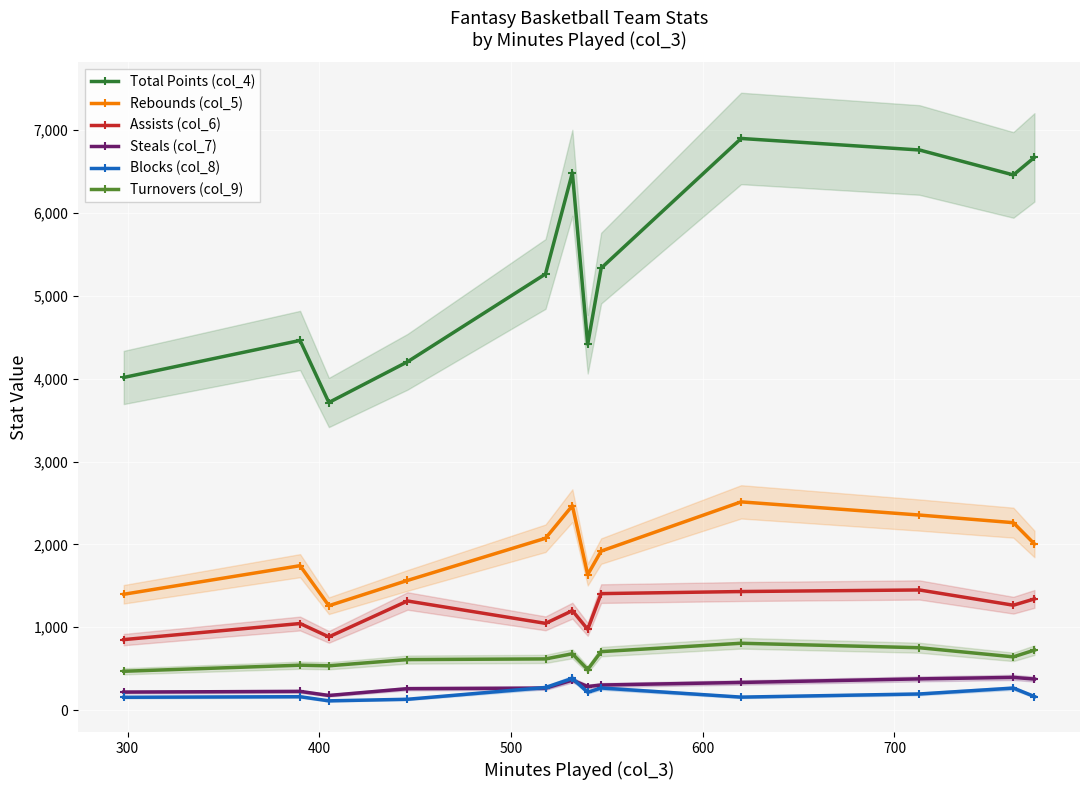

What are all the series names shown in the legend?

Total Points (col_4), Rebounds (col_5), Assists (col_6), Steals (col_7), Blocks (col_8), Turnovers (col_9)